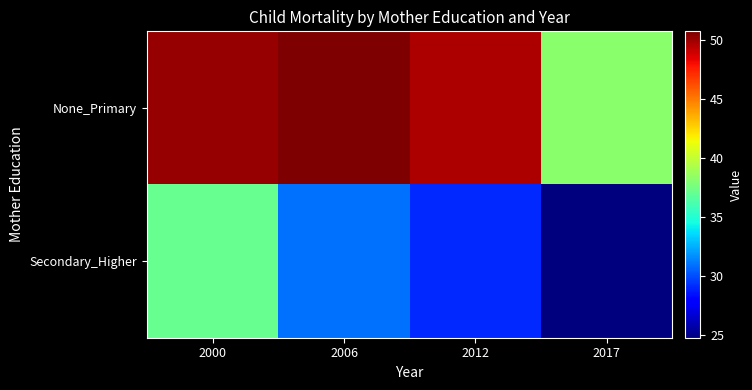

Which series has the largest total across all categories?

None_Primary